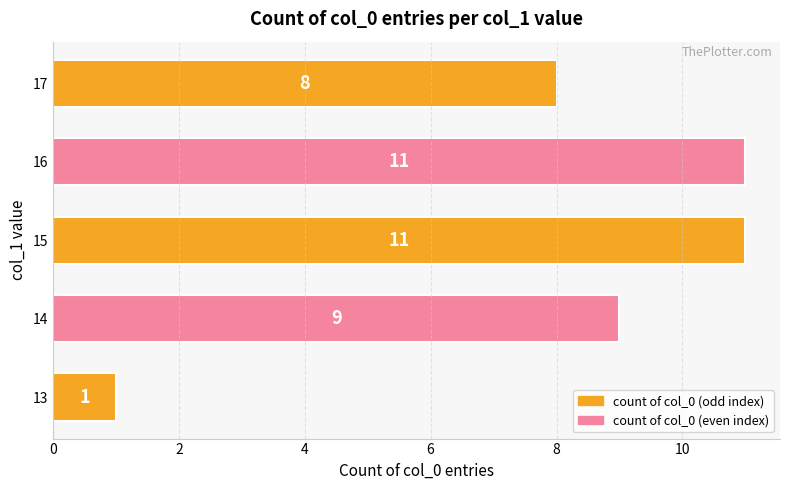

How many values are below 9?

2